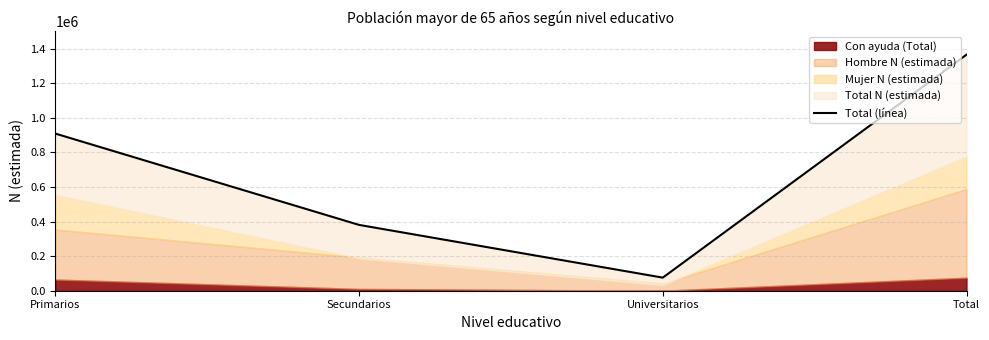

Reading right to left, what are all the values shown in this chart?

1364968	75703	380606	908658